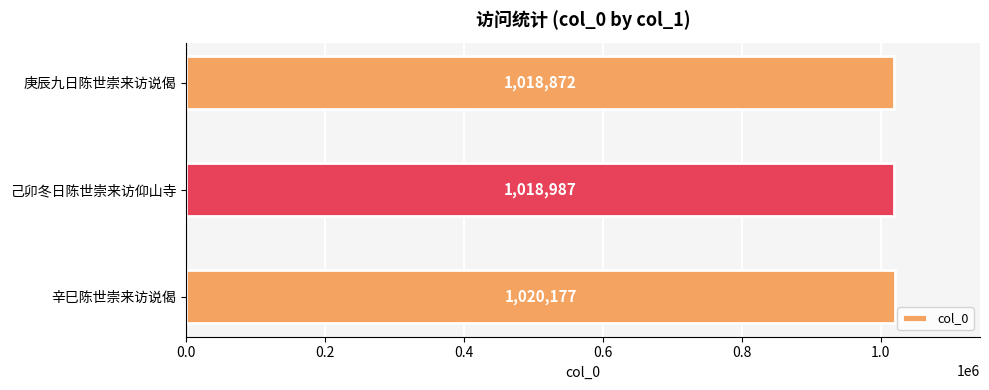

How many values are below 1018987?

1